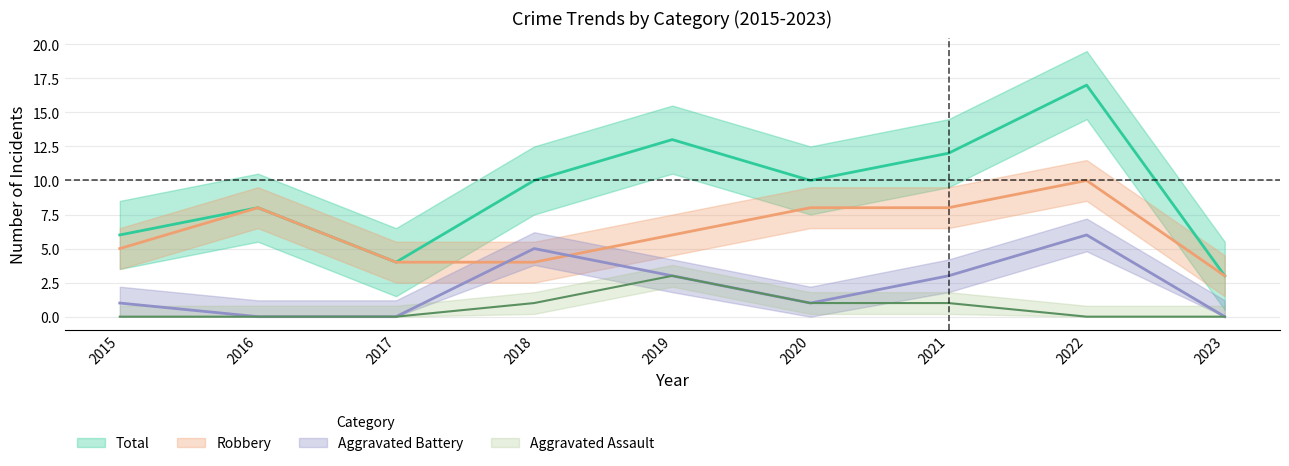

True or false: Aggravated Assault has more than 0 interior local peaks.

True